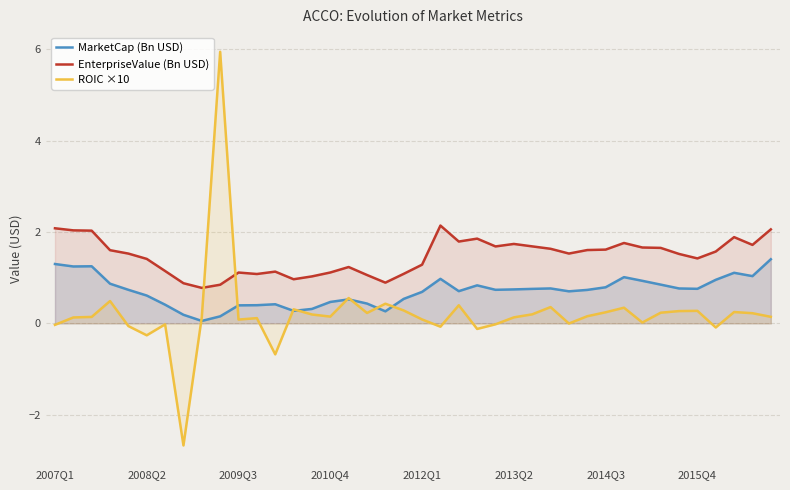

Rank the series by their maximum value, from lowest to highest.

MarketCap (Bn USD), EnterpriseValue (Bn USD), ROIC ×10